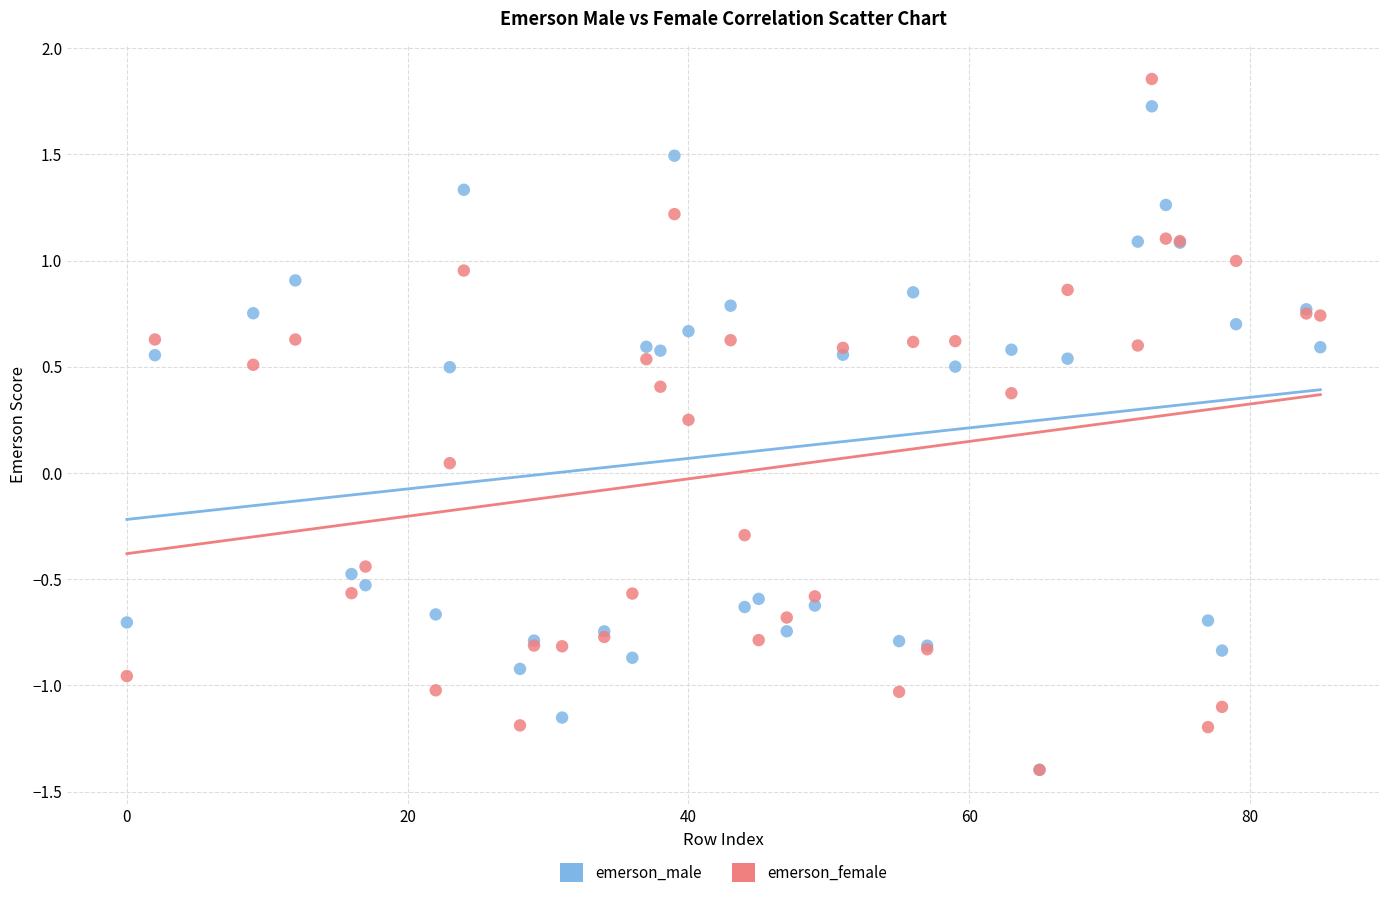

In the emerson_male series, what Y value is closest to 0?

-0.5